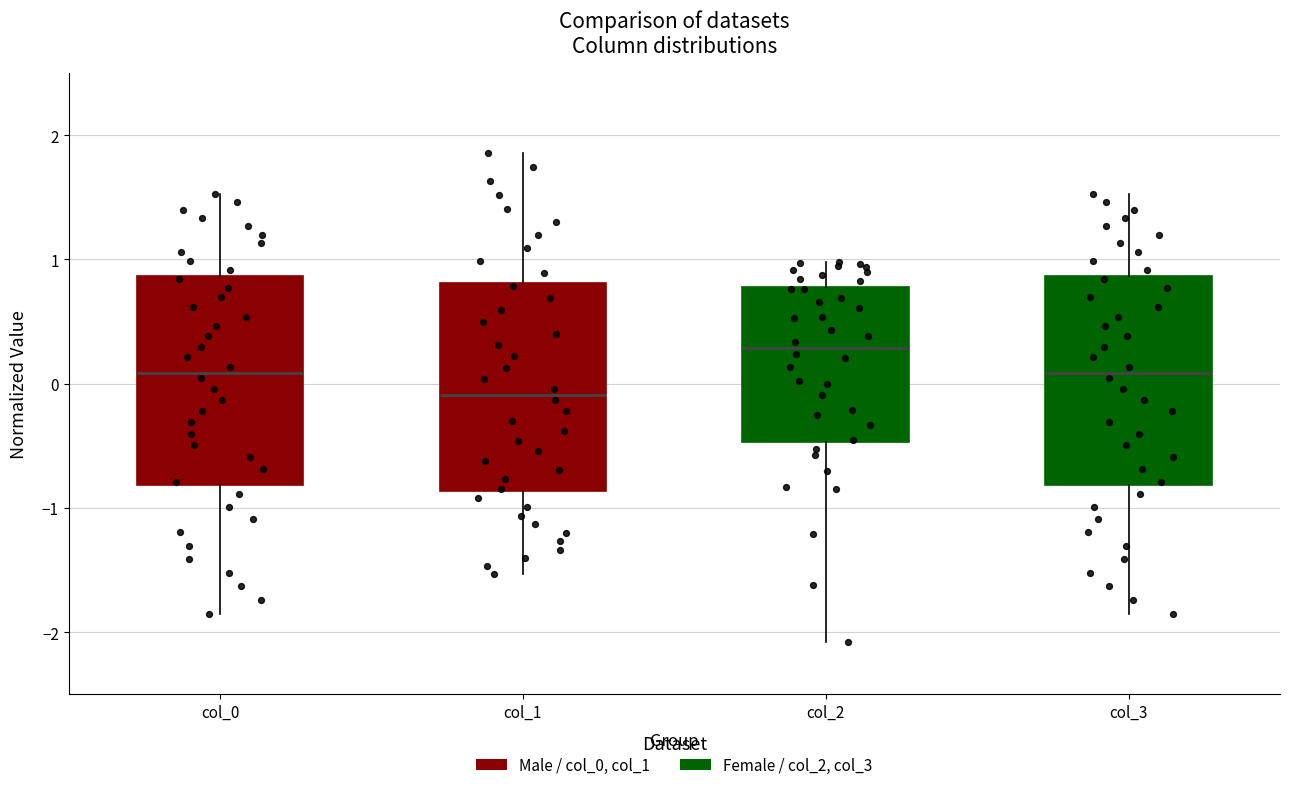

Reading left to right, read every box against the y-axis: the position of its median line, the range the box covers, and the ends of its whiskers. The values are not printed on the chart, so give them approximately, as read against the axis.

col_0: median 0.1, box -0.8 to 0.9, whiskers -1.9 to 1.5
col_1: median -0.1, box -0.9 to 0.8, whiskers -1.5 to 1.9
col_2: median 0.3, box -0.5 to 0.8, whiskers -2.1 to 1.0
col_3: median 0.1, box -0.8 to 0.9, whiskers -1.9 to 1.5